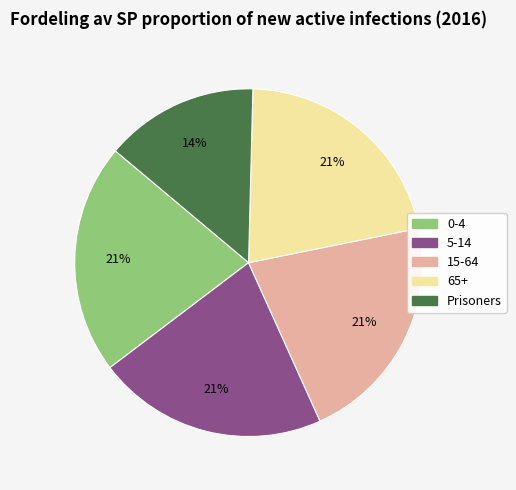

To the nearest percent, what portion does Prisoners represent?

14%